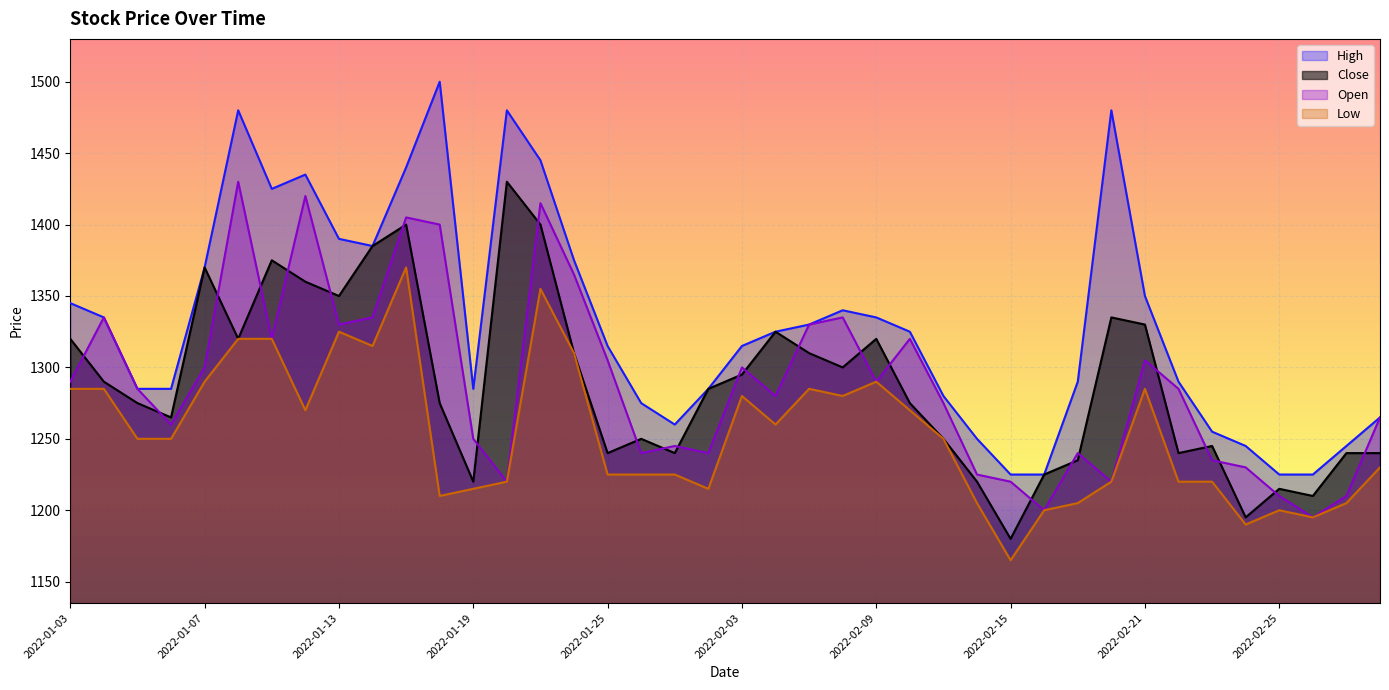

Which series has the widest spread of values?

High